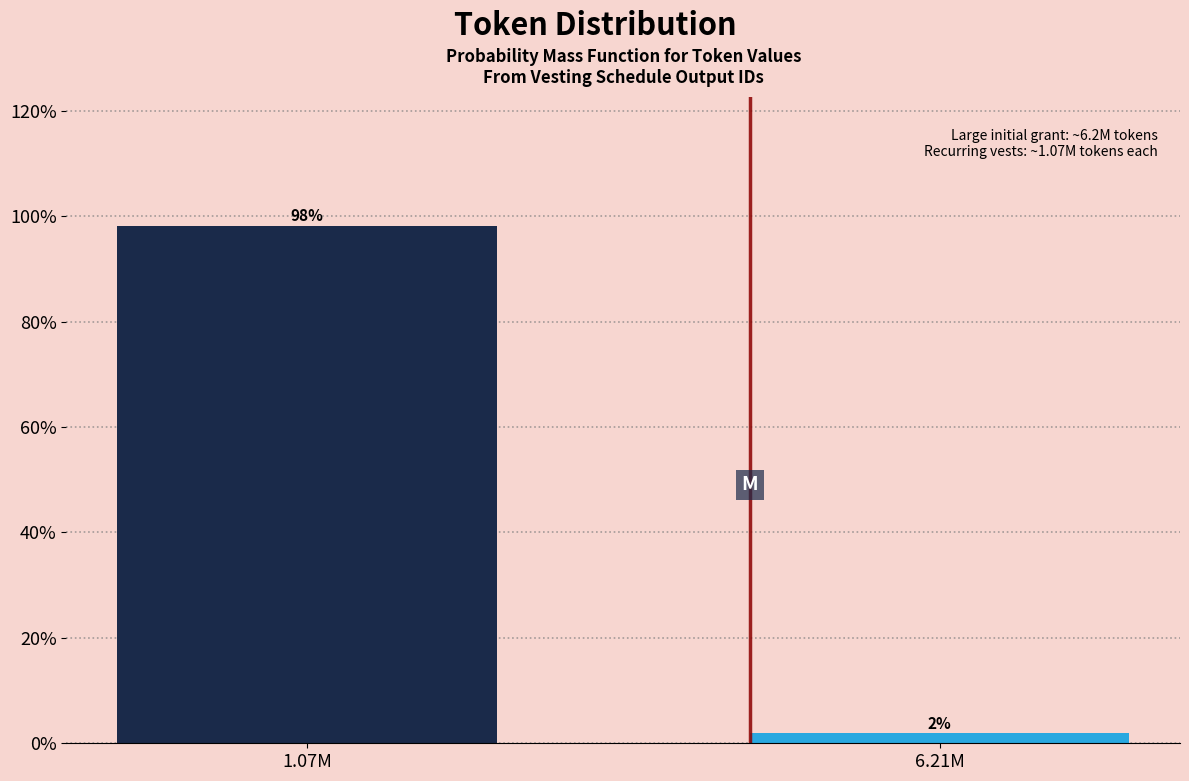

Which has a higher value, 1.07M or 6.21M?

1.07M